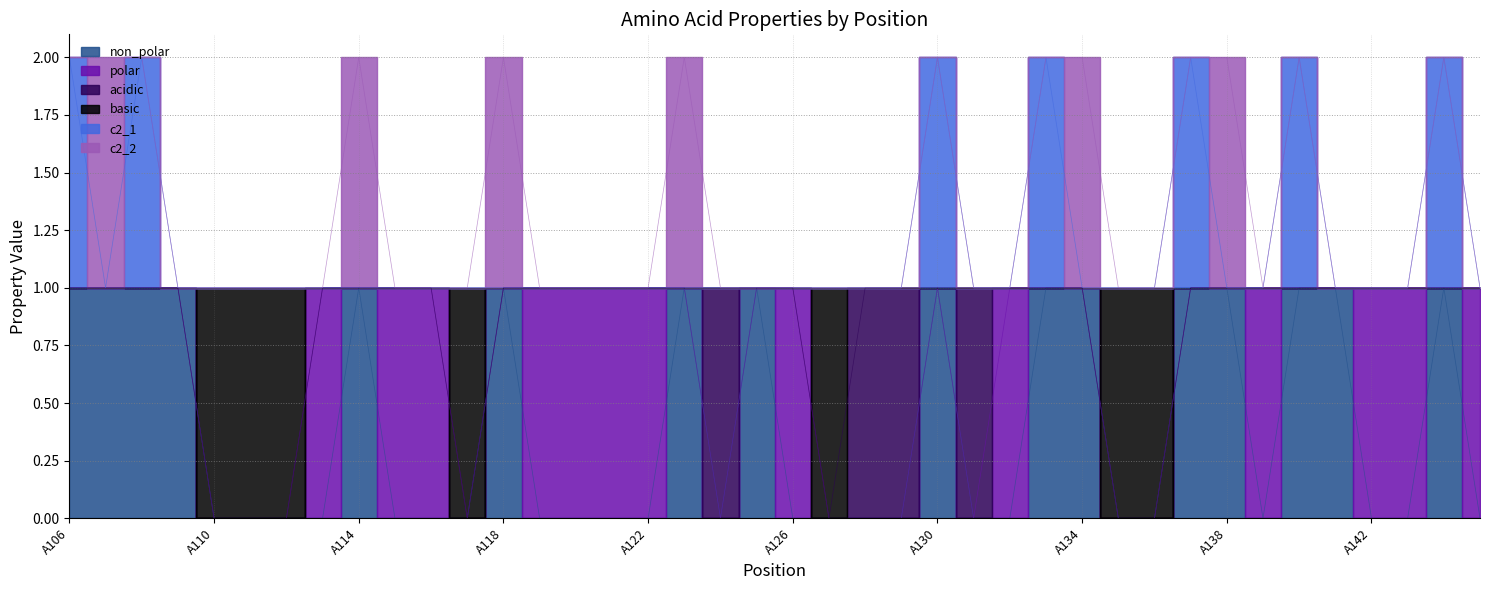

What is the total value across all series at A137?

4